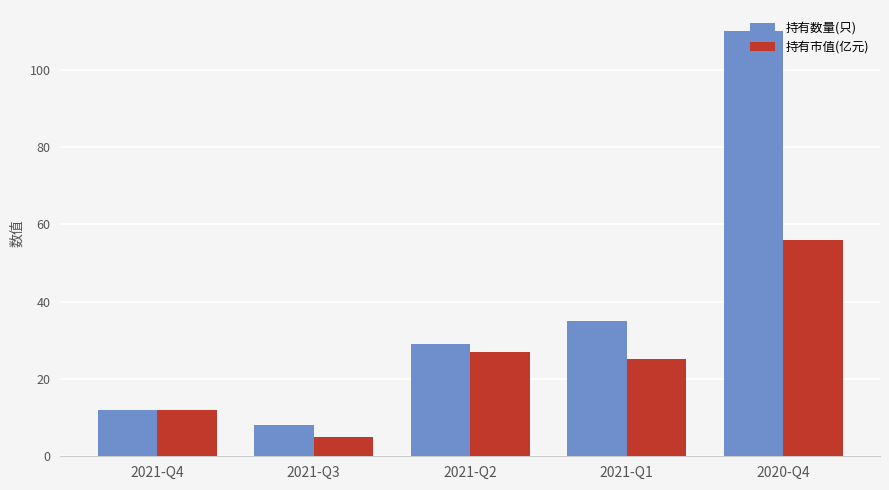

Read the 持有市值(亿元) value at 2021-Q3.

5.1